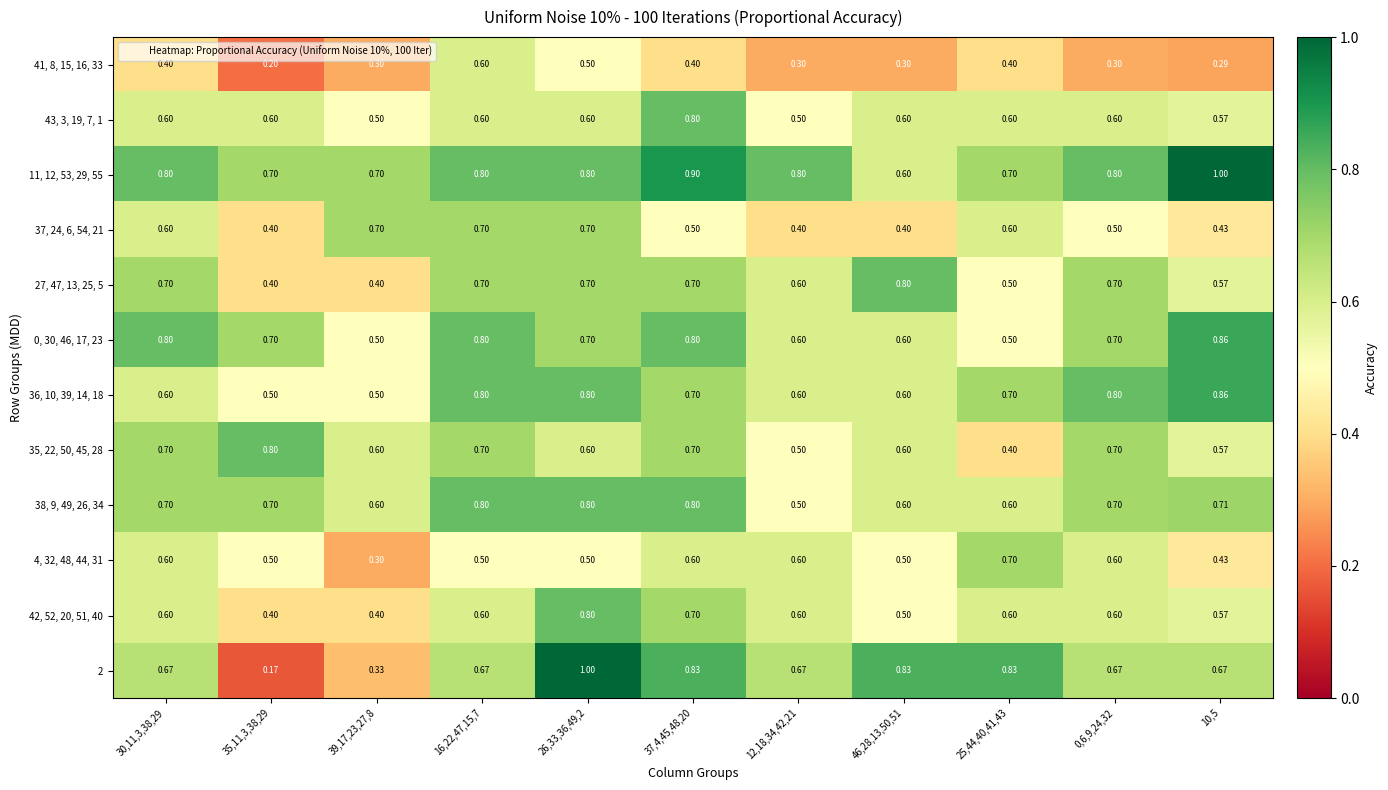

Which series has the largest range (max minus min)?

2